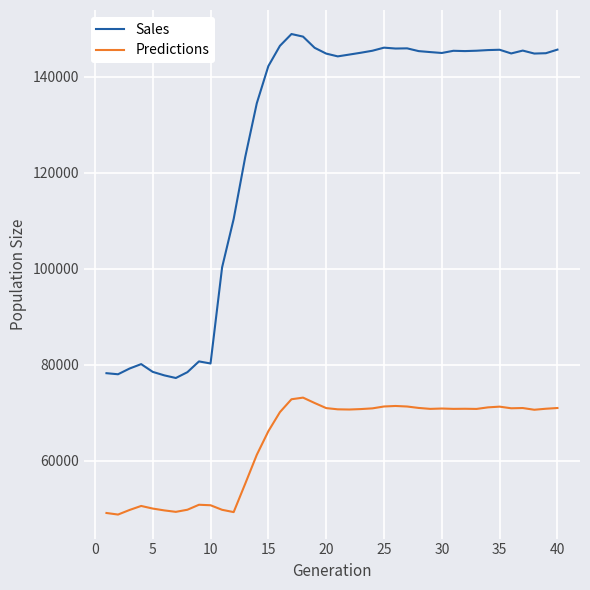

Which series has the largest total across all categories?

Sales